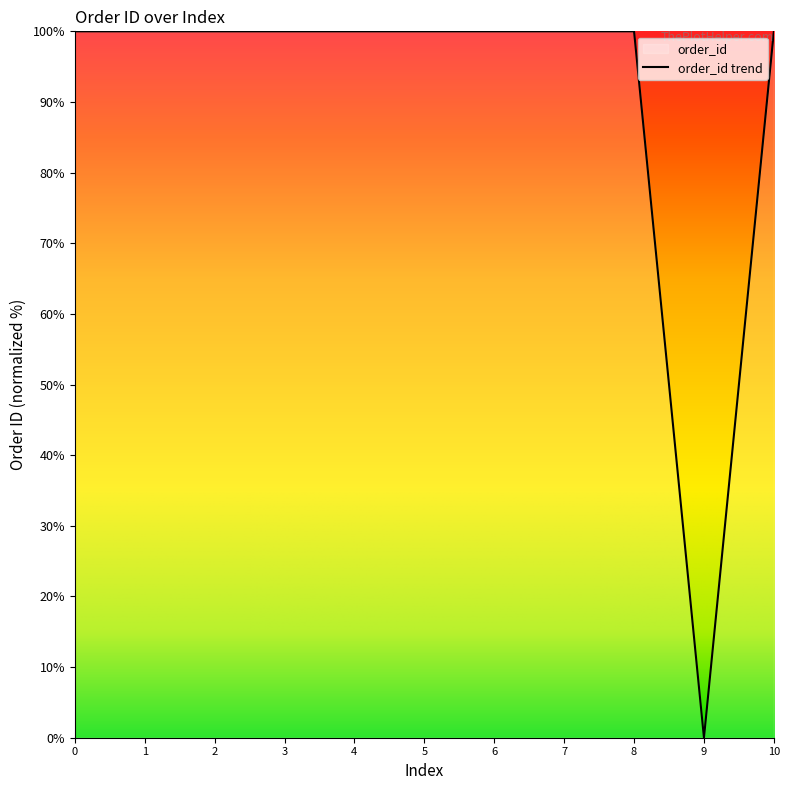

Rank the categories by value from lowest to highest.

9, 6, 8, 0, 1, 2, 3, 4, 5, 7, 10